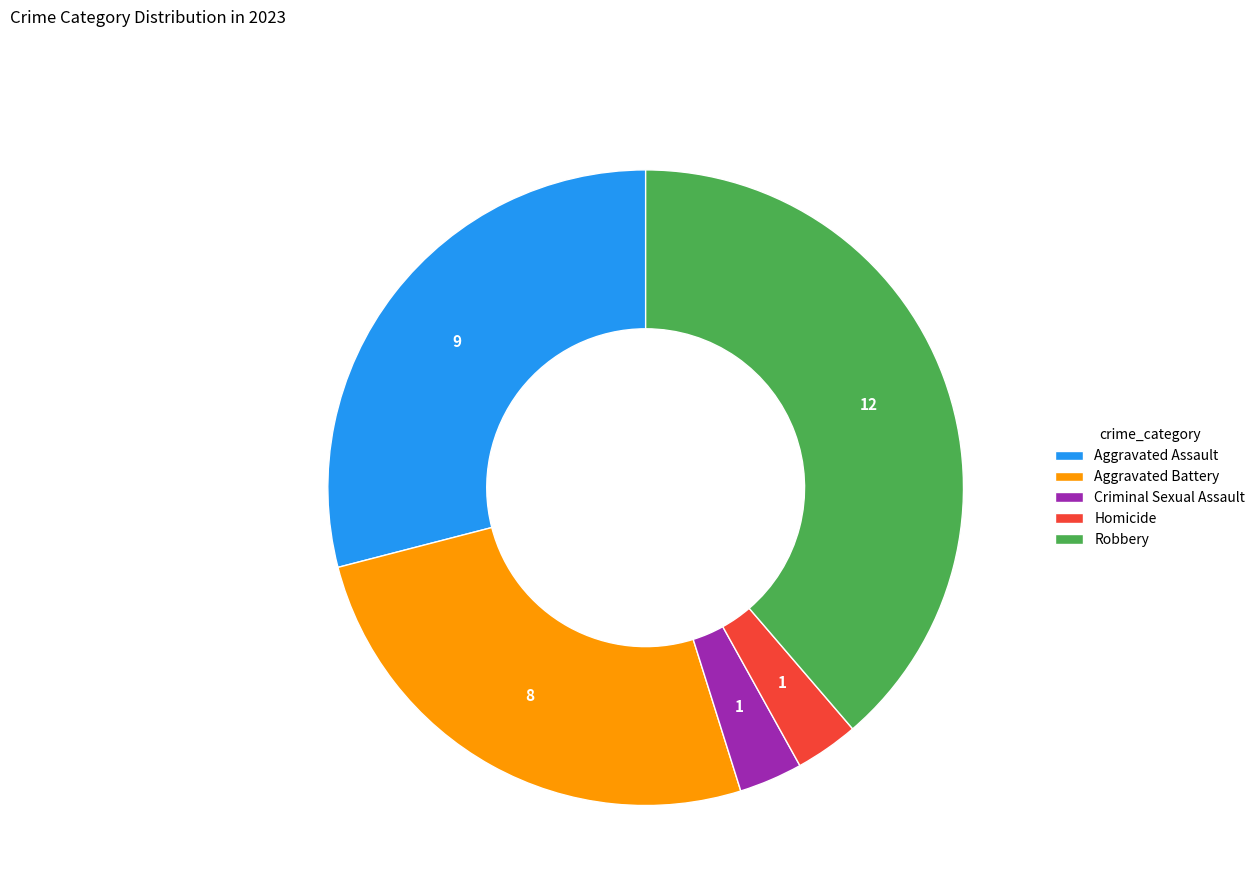

Which category has the biggest portion of the pie?

Robbery